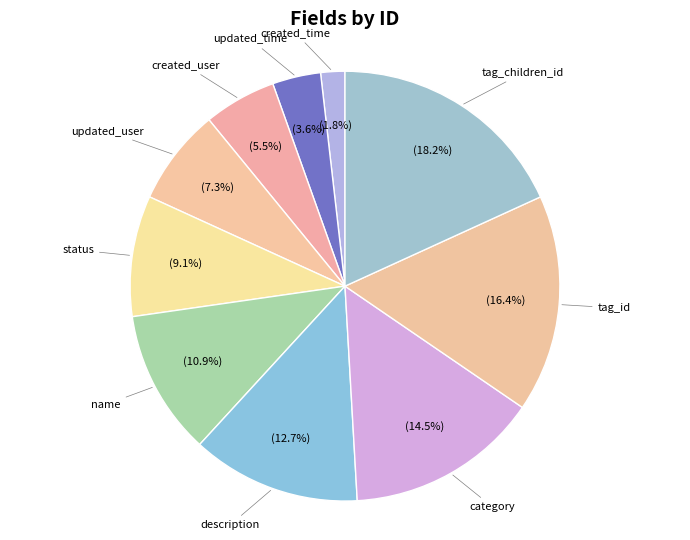

Is created_time the majority of the pie?

No